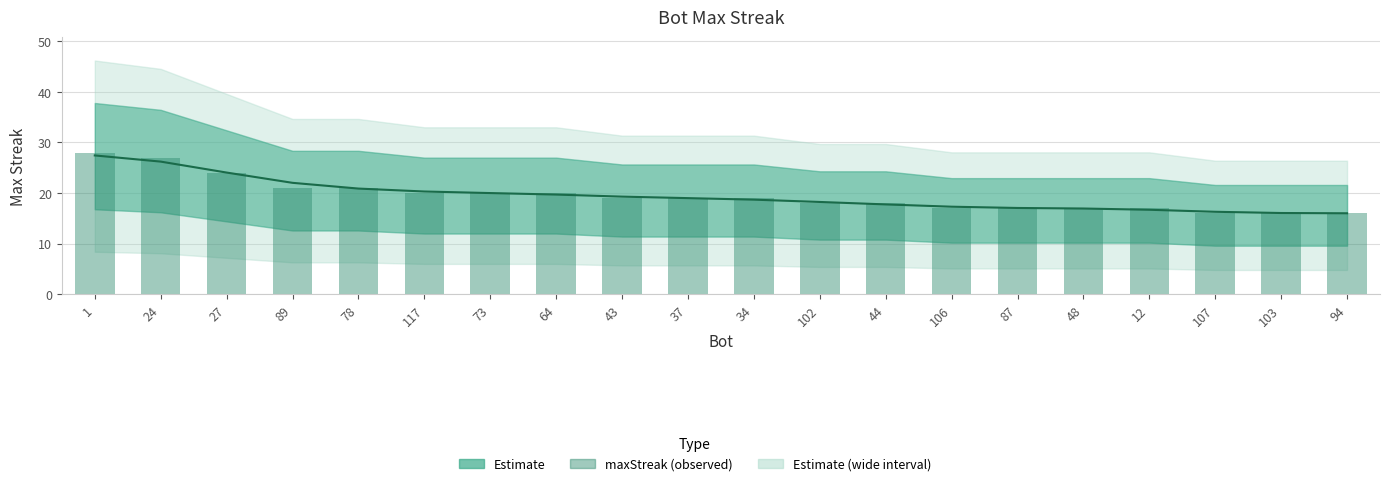

What is the difference between the values at 107 and 117?

4